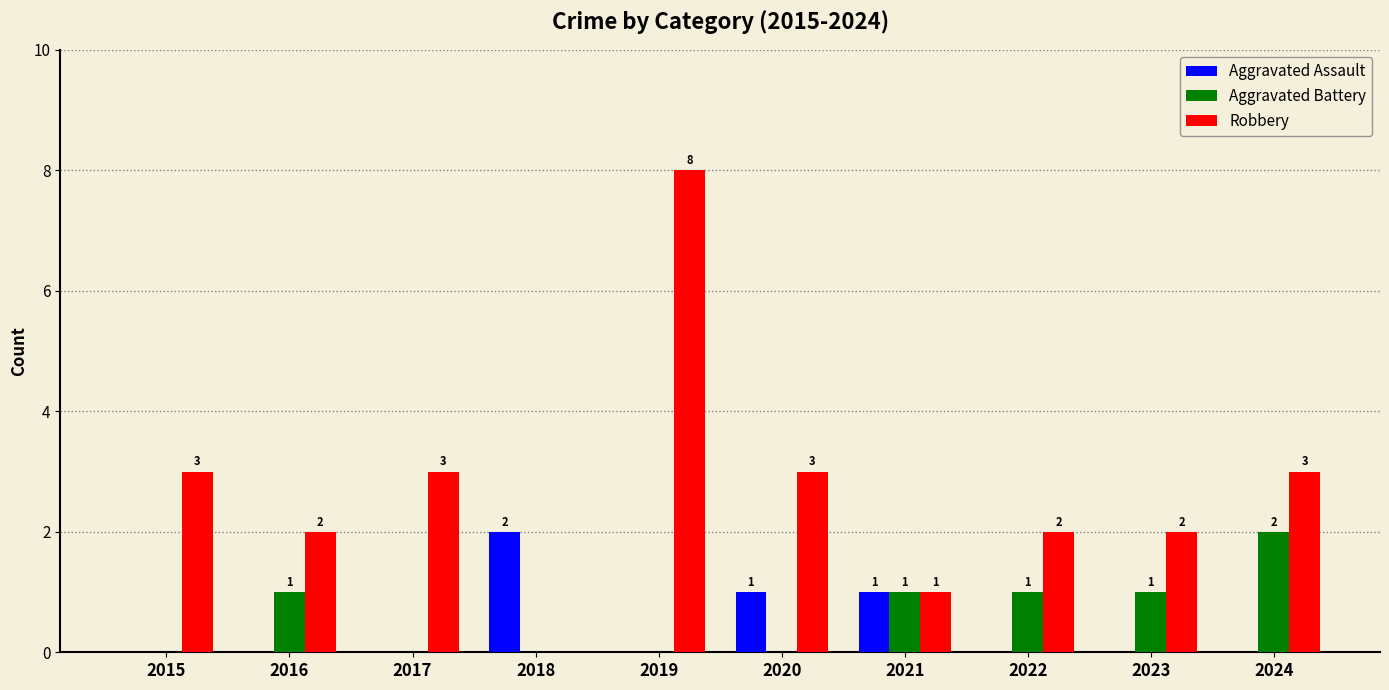

Are the bars grouped side by side (vs. stacked)?

Yes